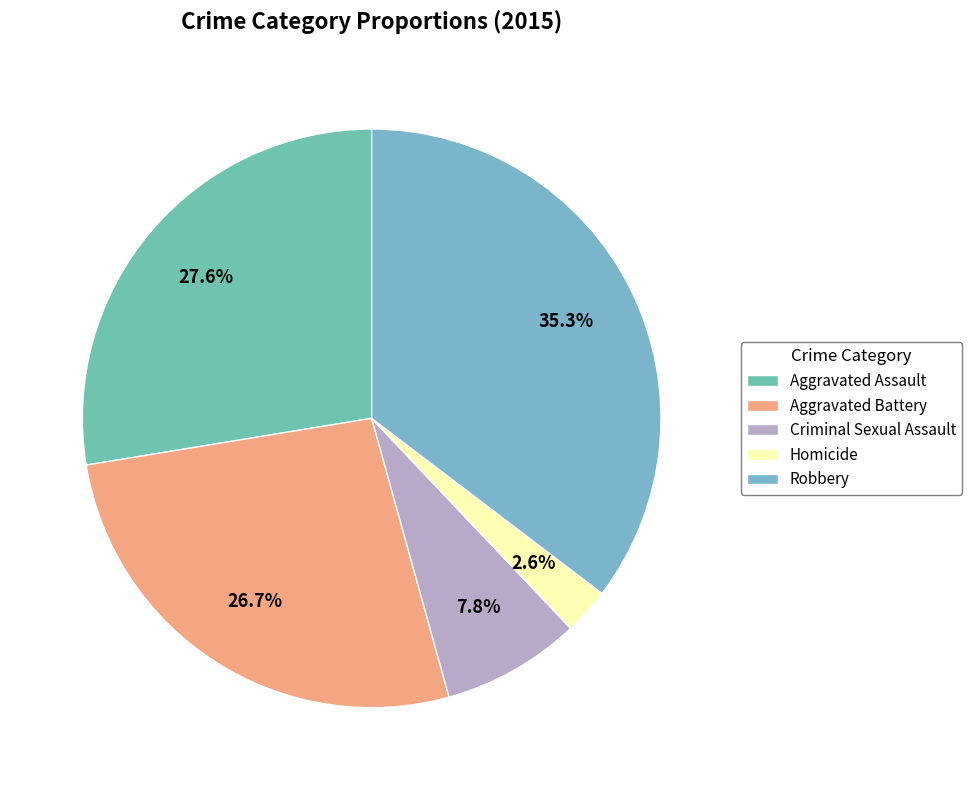

Is it true that Robbery is 35% of the pie?

True